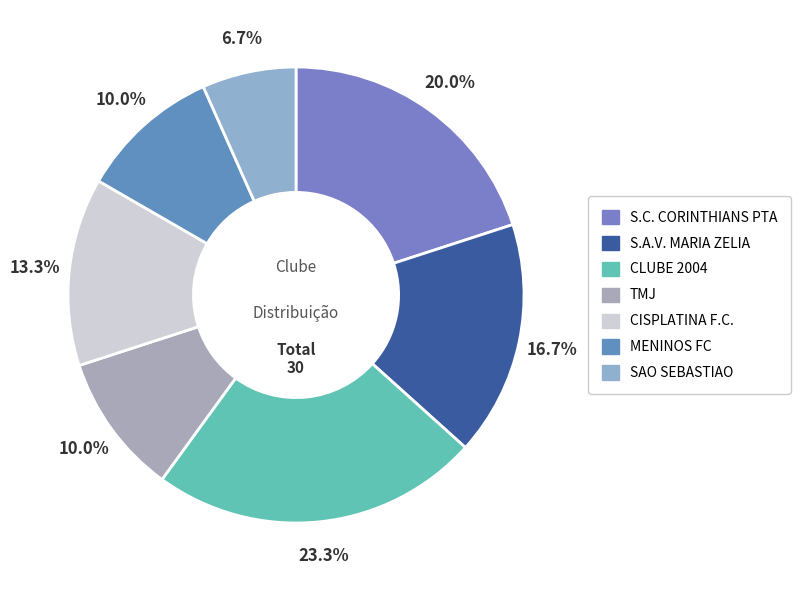

Count the number of slices in the pie.

7